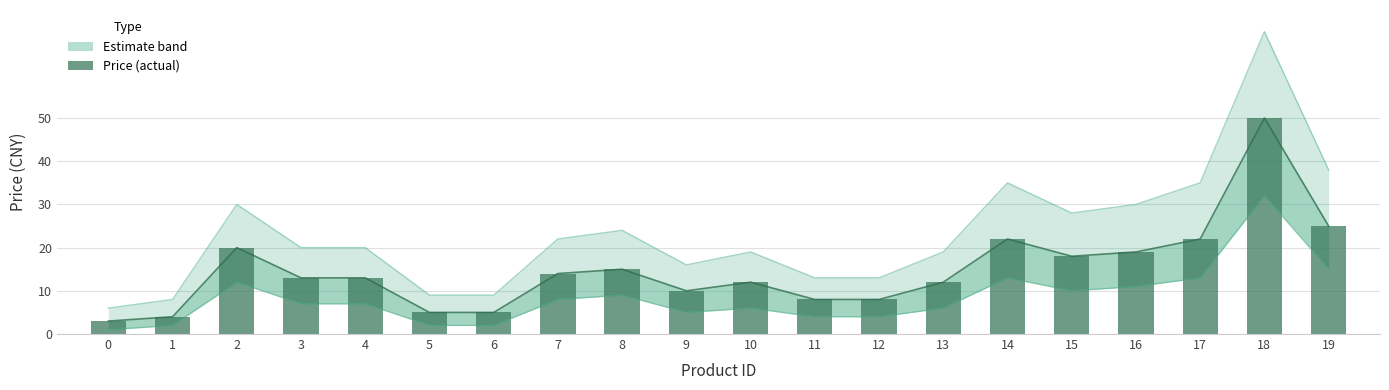

Approximately how many times larger is the value at 13 compared to 19?

0.5